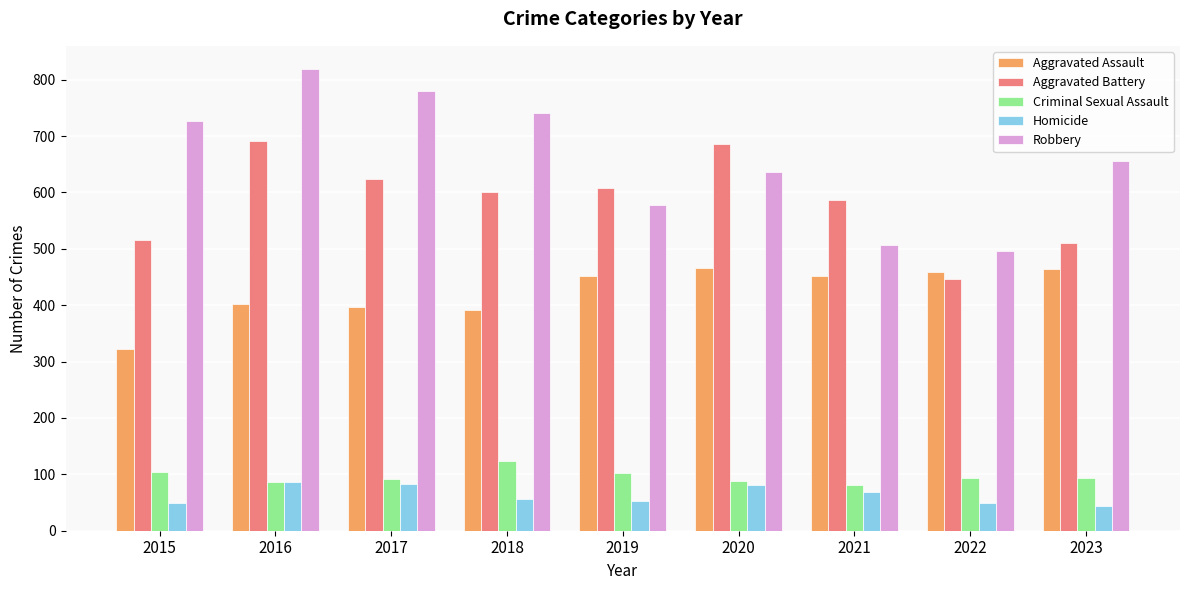

Rank the categories by Robbery value from highest to lowest.

2016, 2017, 2018, 2015, 2023, 2020, 2019, 2021, 2022